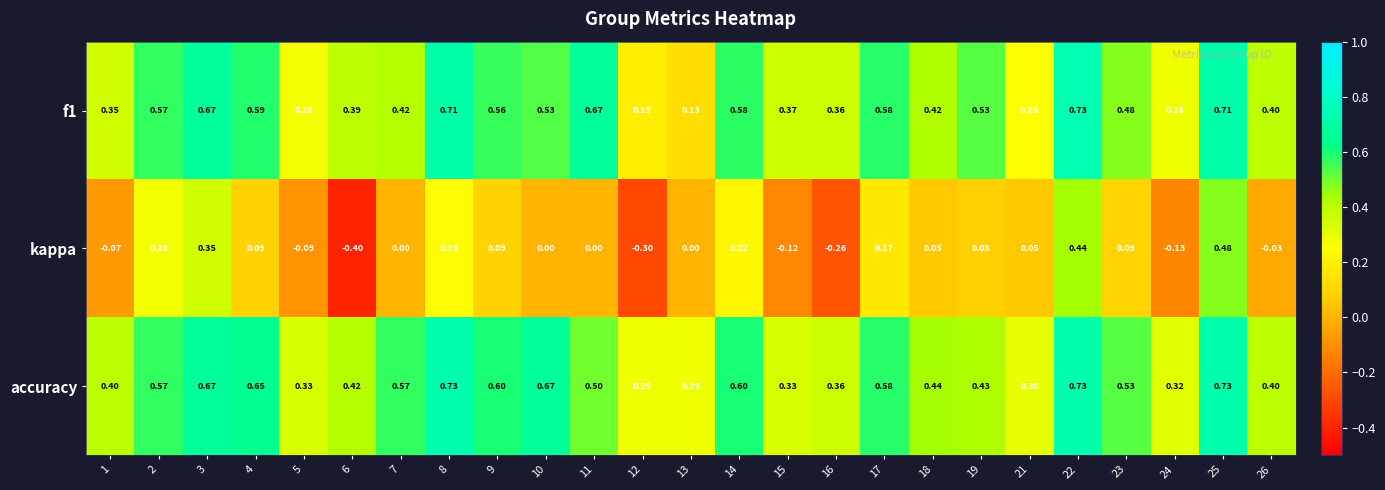

Which series has the largest range (max minus min)?

kappa